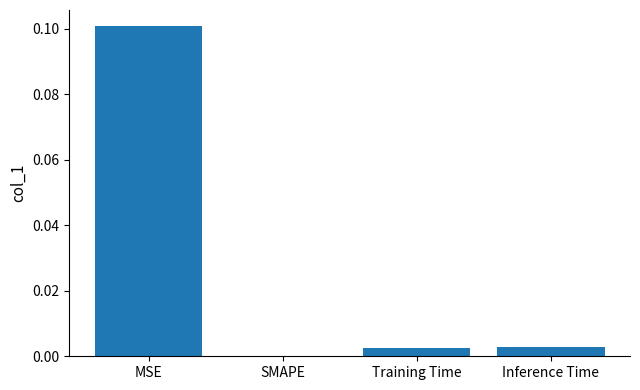

The value at MSE is 0.1. True or false?

True